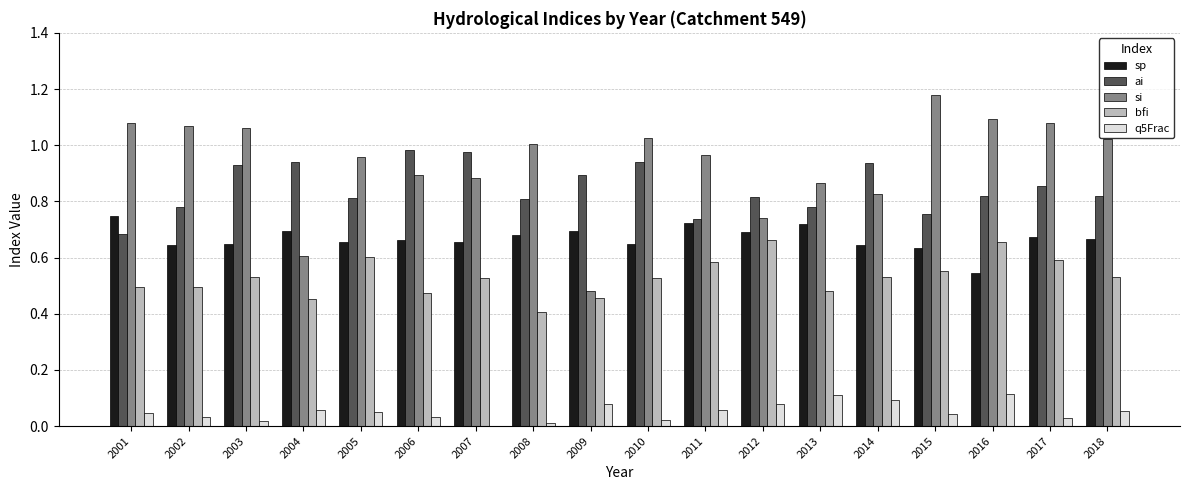

What is the sum of all si values?

16.8